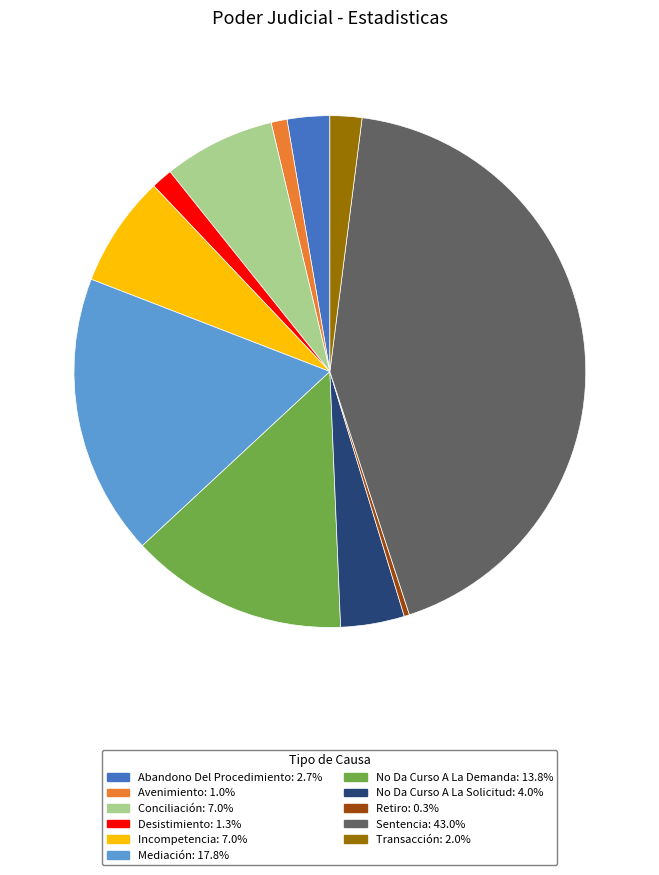

Between Desistimiento and Transacción, which is larger?

Transacción